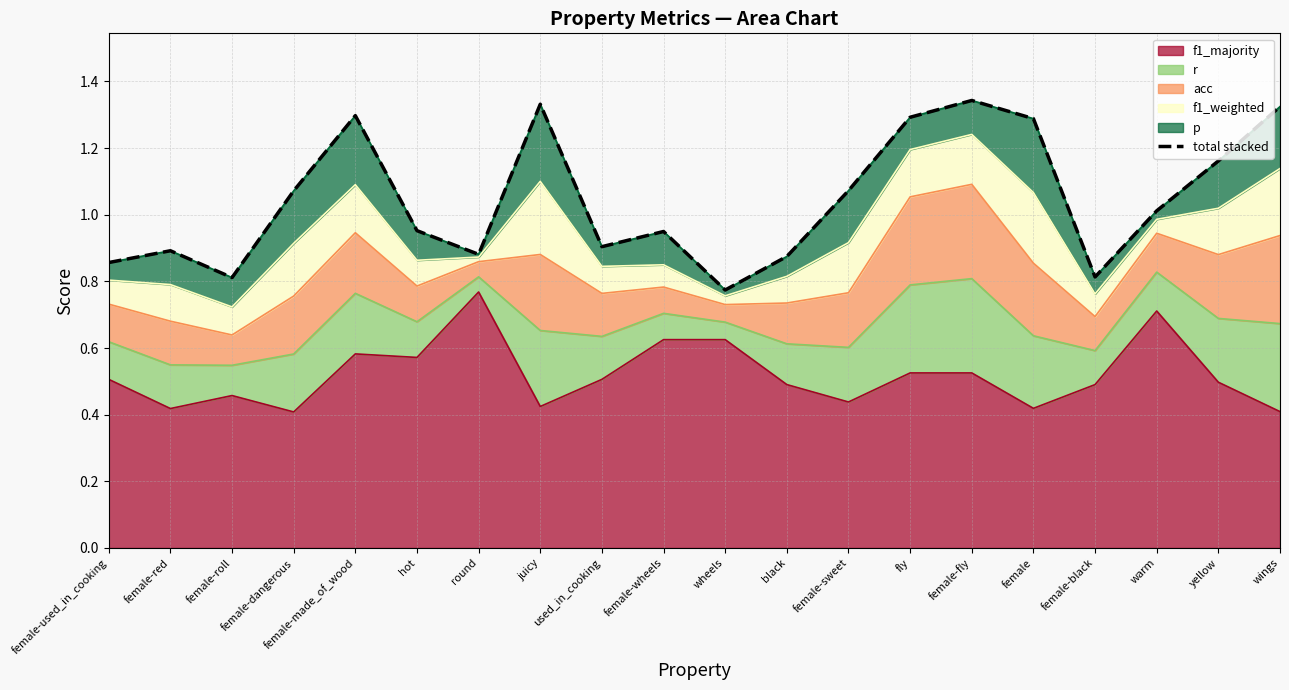

The value at wheels is 0.2. True or false?

False